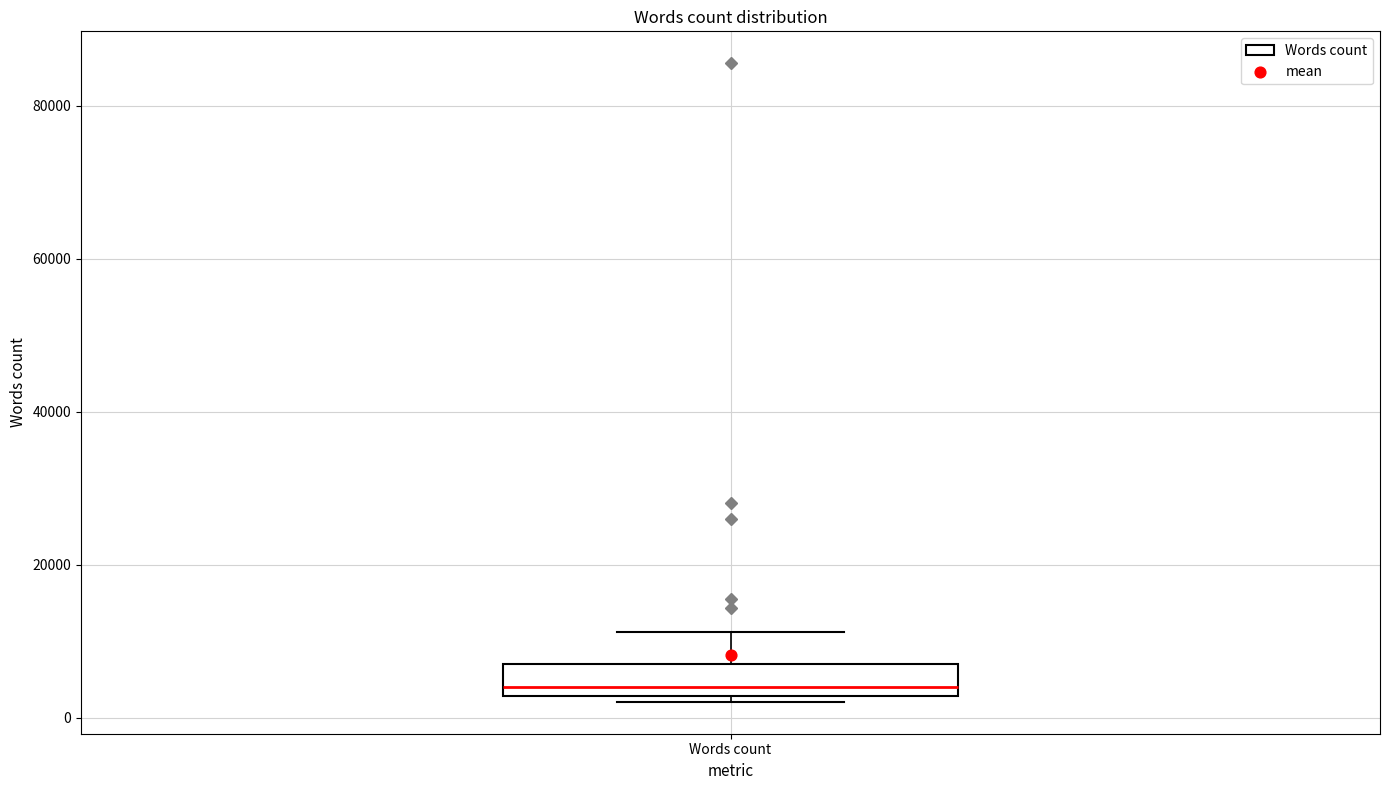

Read this box plot against the y-axis: the position of the median line, the range covered by the box, and the ends of both whiskers. The values are not printed on the chart, so give them approximately, as read against the axis.

median 4000, box 2000 to 6000, whiskers 2000 (just below the box's lower edge) to 12000